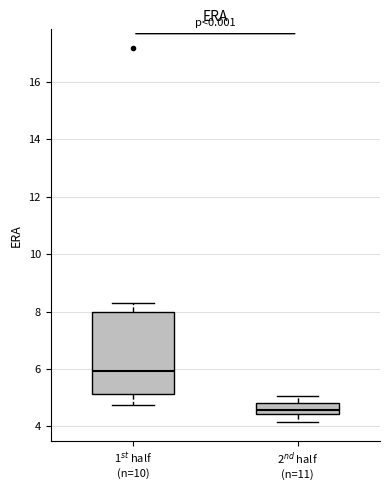

Which box's median line is the lowest?

2$^{nd}$ half (n=11)